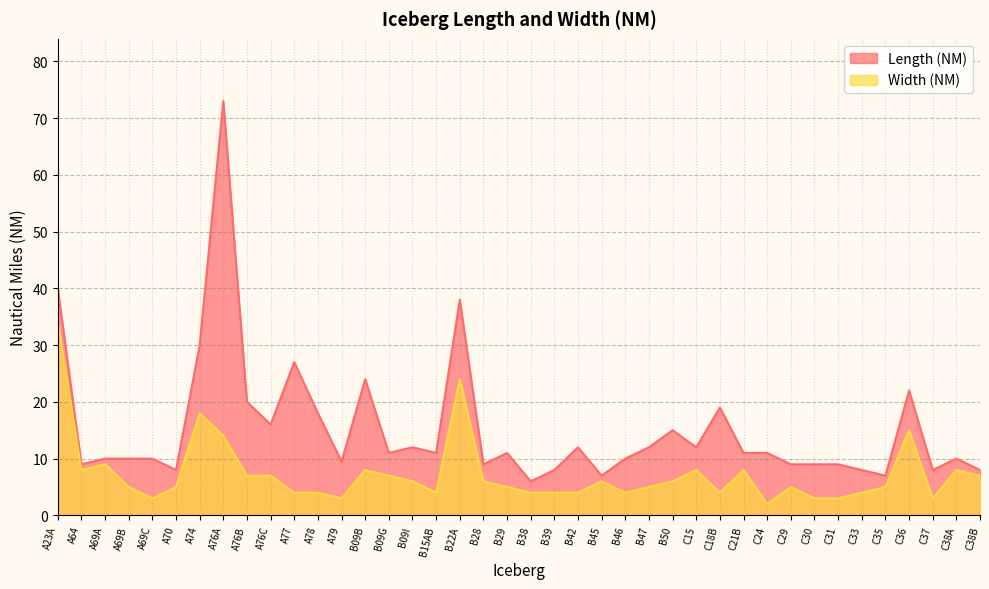

Does the chart display data point markers on the line(s)?

No